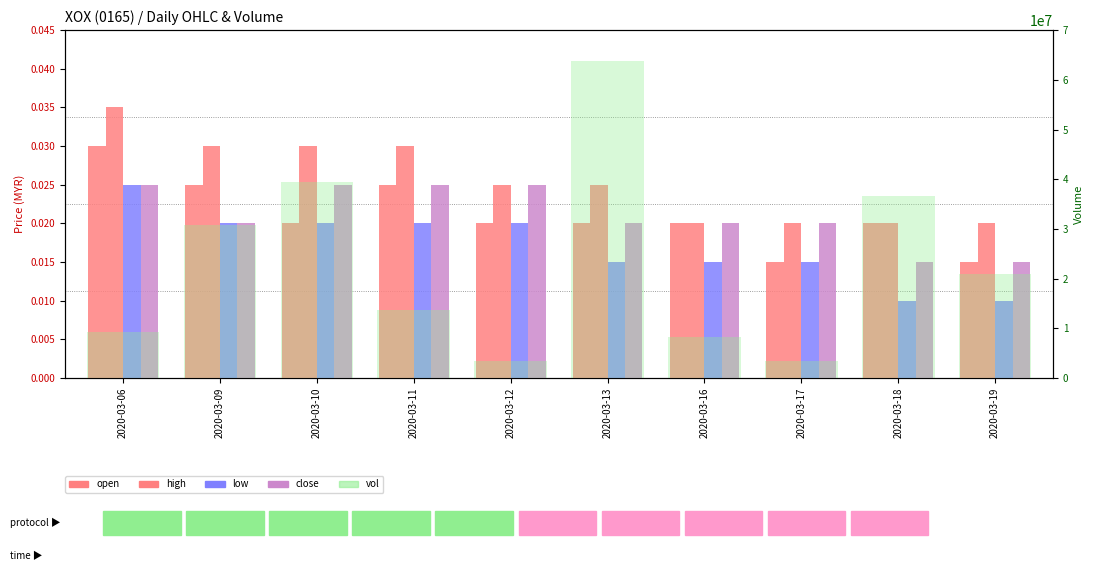

The low series shows 0.0 at 2020-03-12. True or false?

True